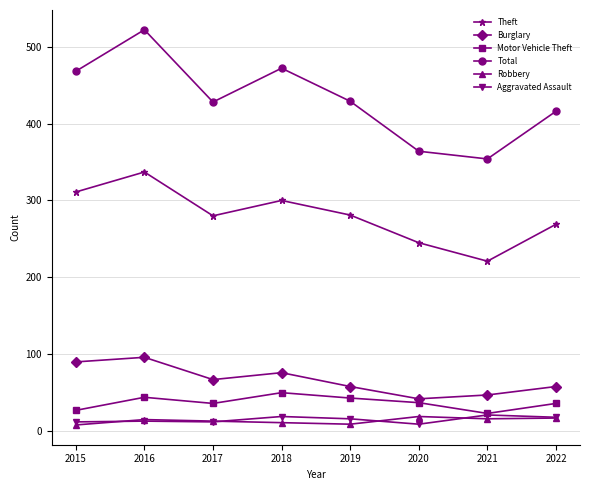

Which series has the widest spread of values?

Total